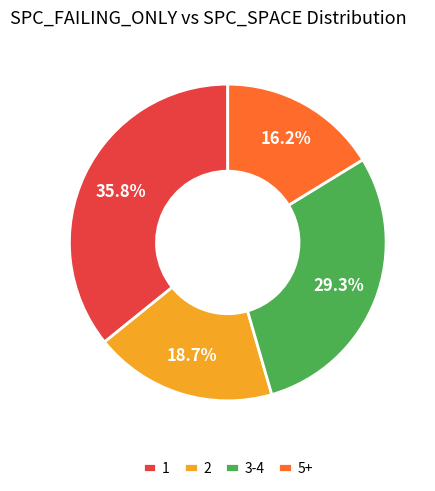

Which category has the biggest portion of the pie?

1